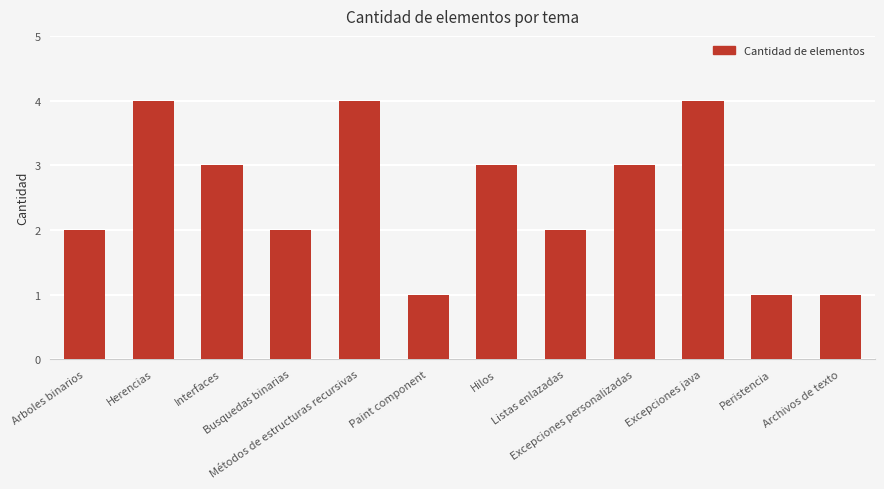

What is the difference between the maximum and minimum values?

3